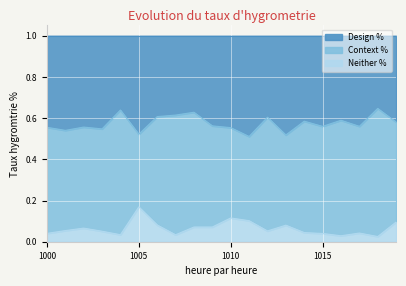

The Design % series shows 0.2 at 1011. True or false?

False